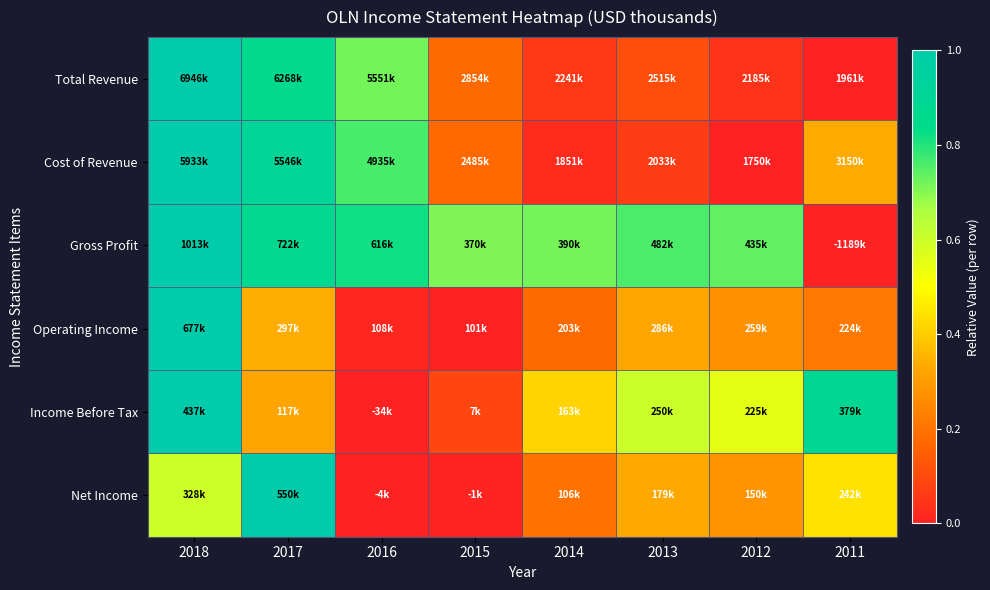

How many distinct data groups are displayed?

6